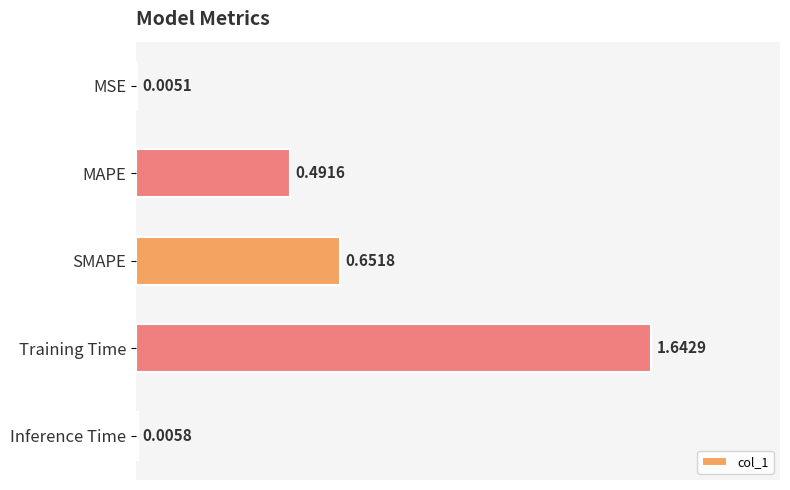

Which has a higher value, MSE or SMAPE?

SMAPE